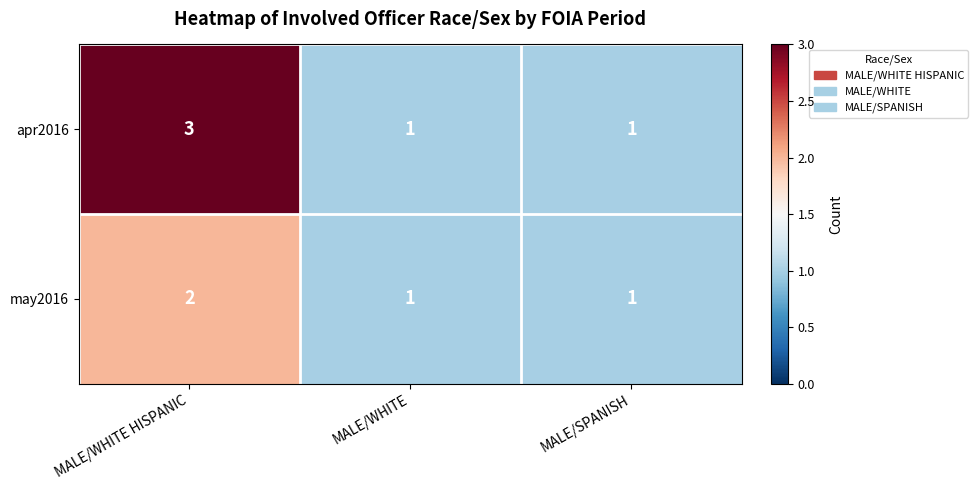

Reading left to right, transcribe all the data shown in this chart.

apr2016: MALE/WHITE HISPANIC=3	MALE/WHITE=1	MALE/SPANISH=1
may2016: MALE/WHITE HISPANIC=2	MALE/WHITE=1	MALE/SPANISH=1